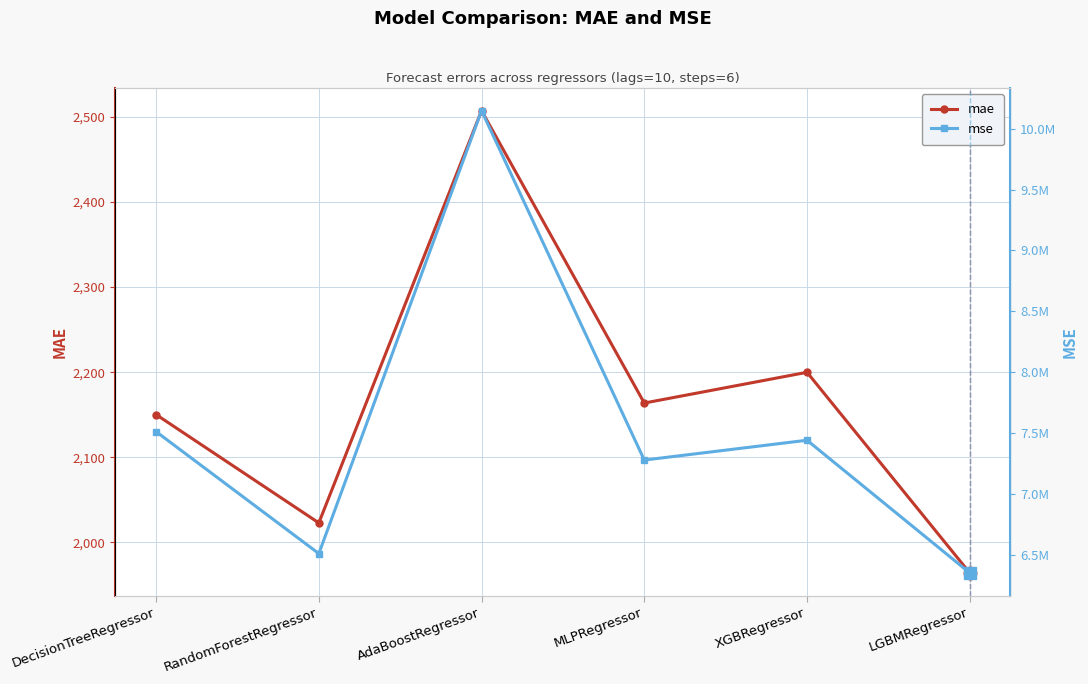

How many lines are shown in the chart?

2